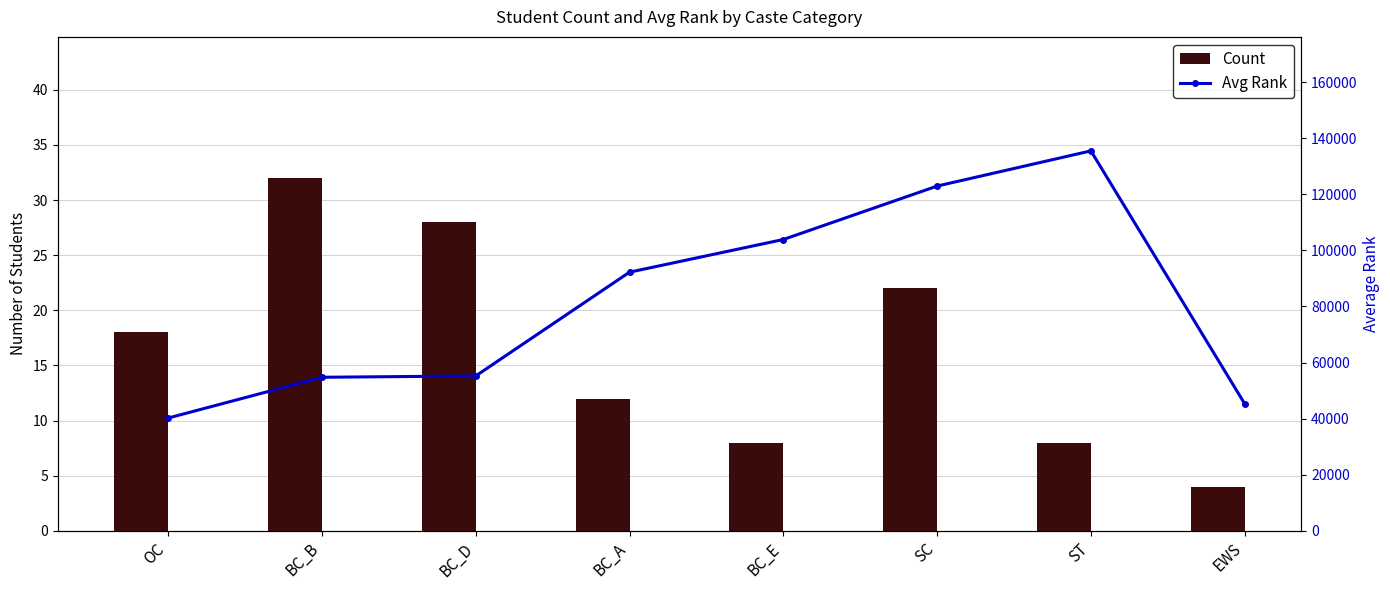

Is it true that Count equals 7 at BC_A?

False